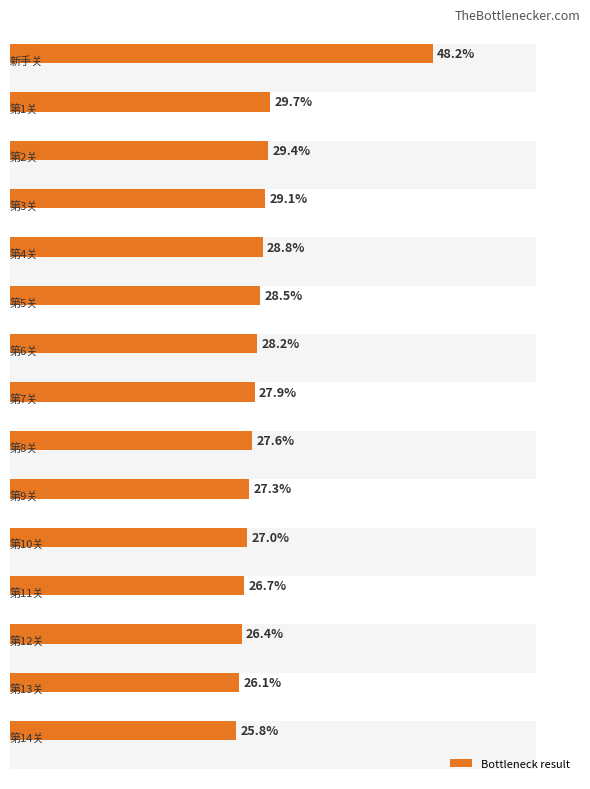

True or false: the data shows 36.3 at 9.

False